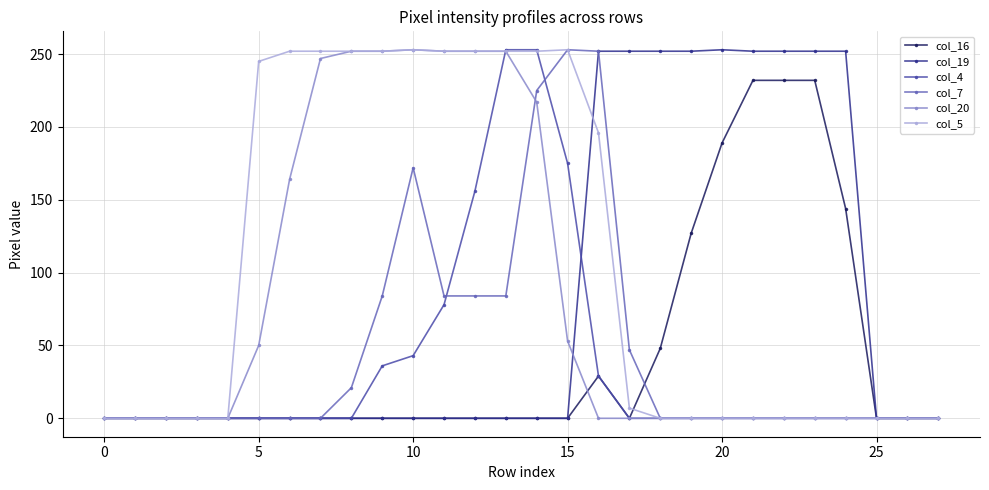

How many lines are shown in the chart?

6